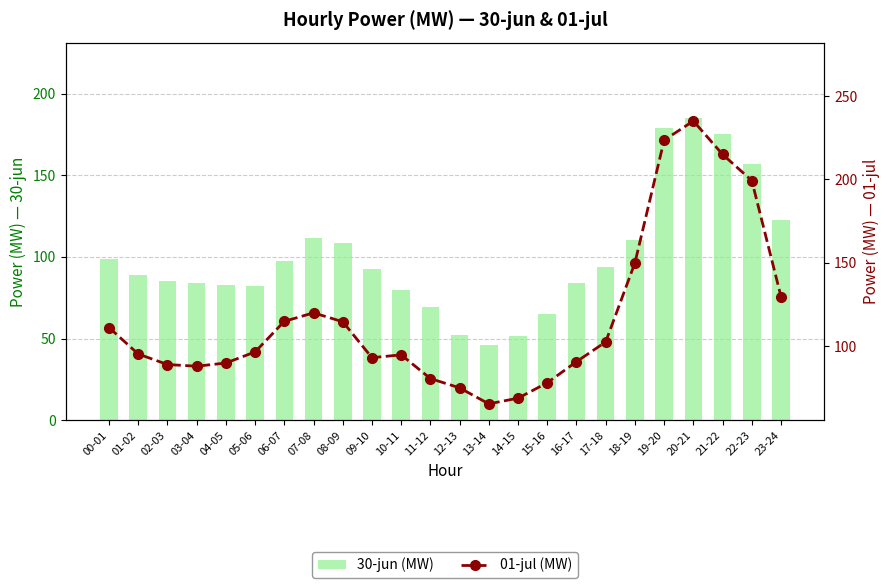

What are all the series names shown in the legend?

30-jun (MW), 01-jul (MW)